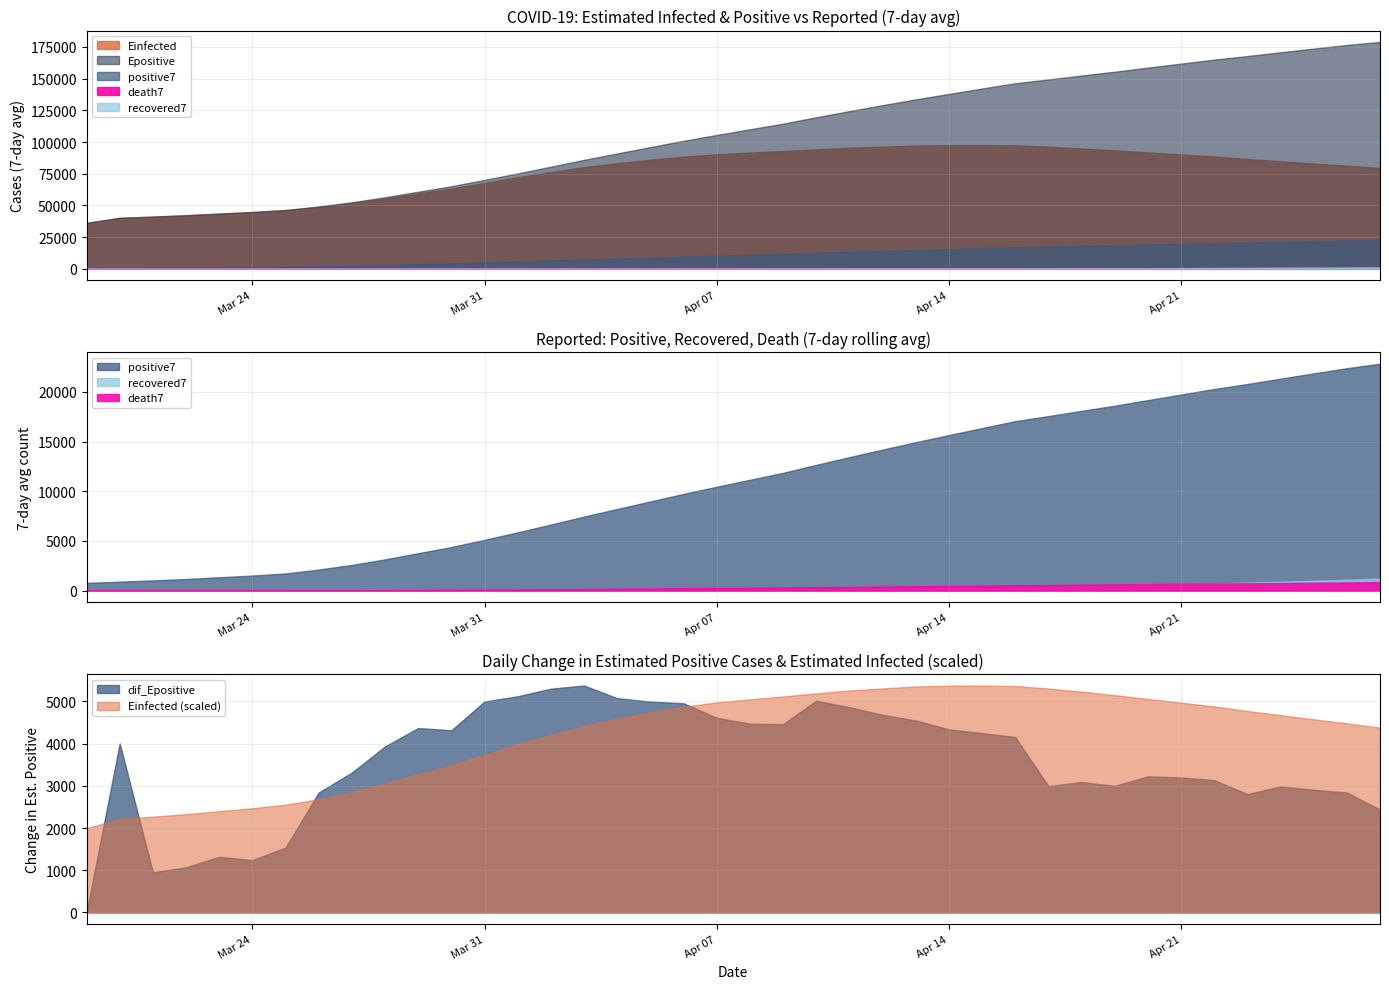

What is the highest value of the Einfected (scaled) series?

5374.4